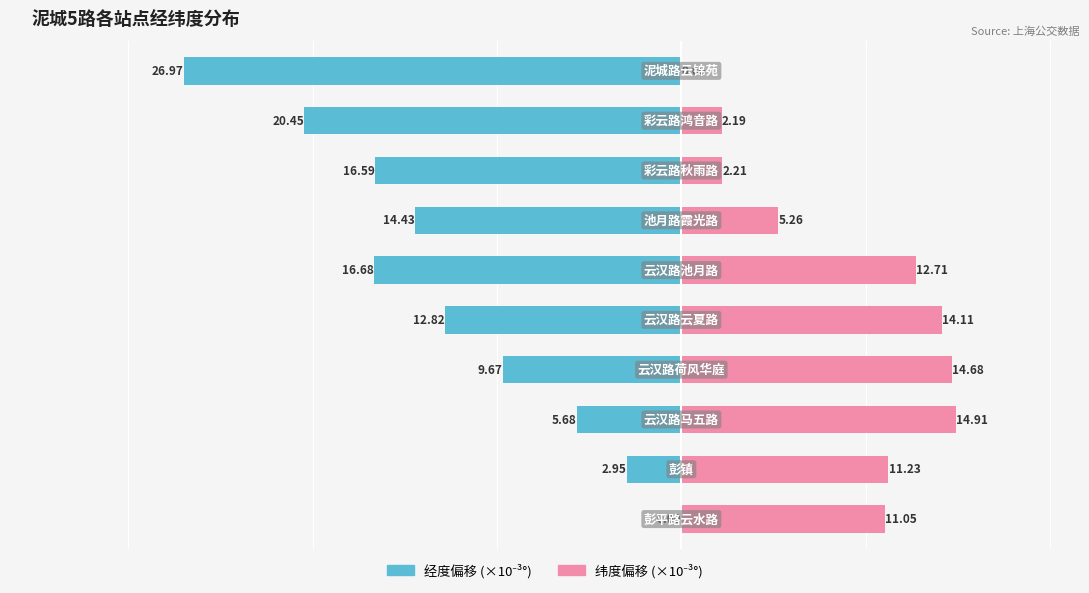

At which category does the chart reach its minimum across all series?

9